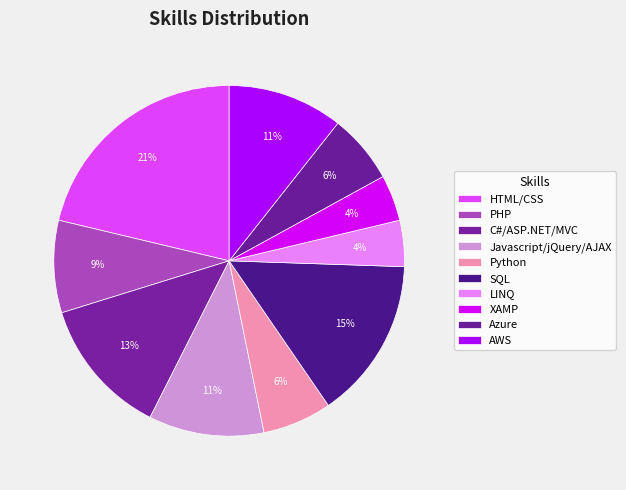

What portion of the pie excludes SQL?

85.1%